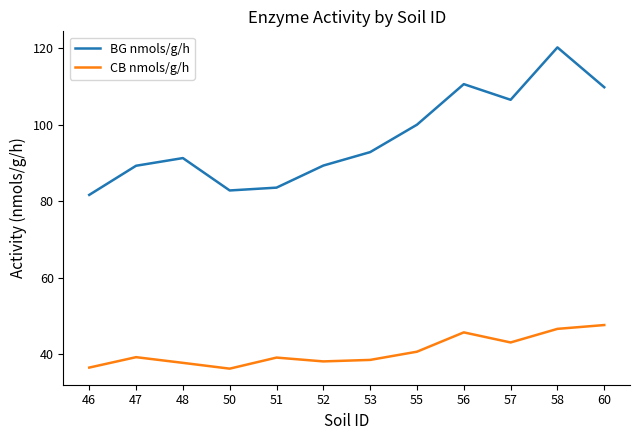

Read the BG nmols/g/h value at 52.

89.3